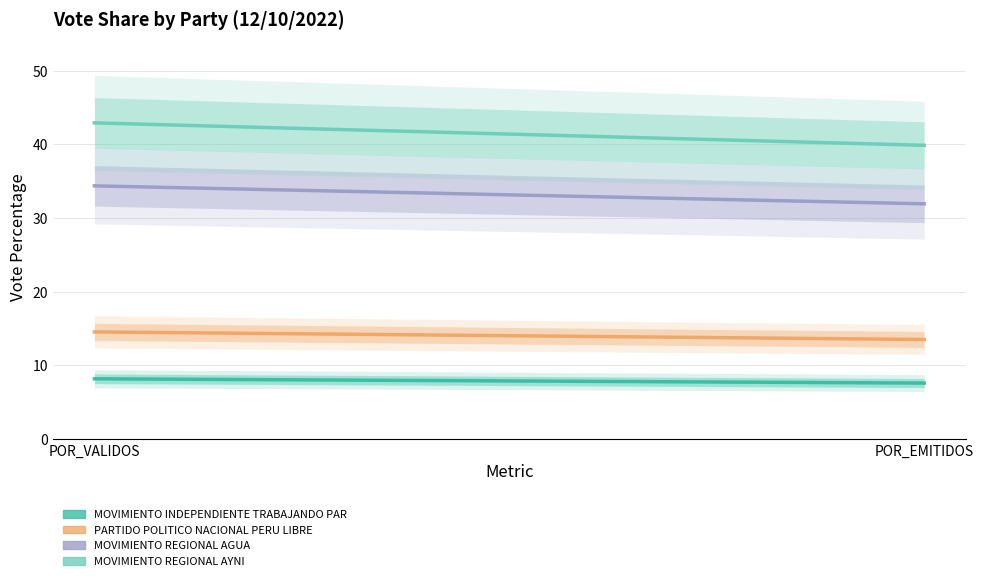

What is the highest value of the MOVIMIENTO REGIONAL AYNI series?

42.9